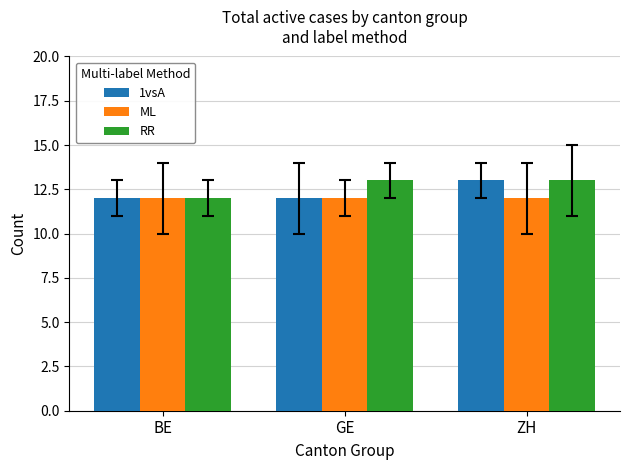

How many bars are there in total?

9